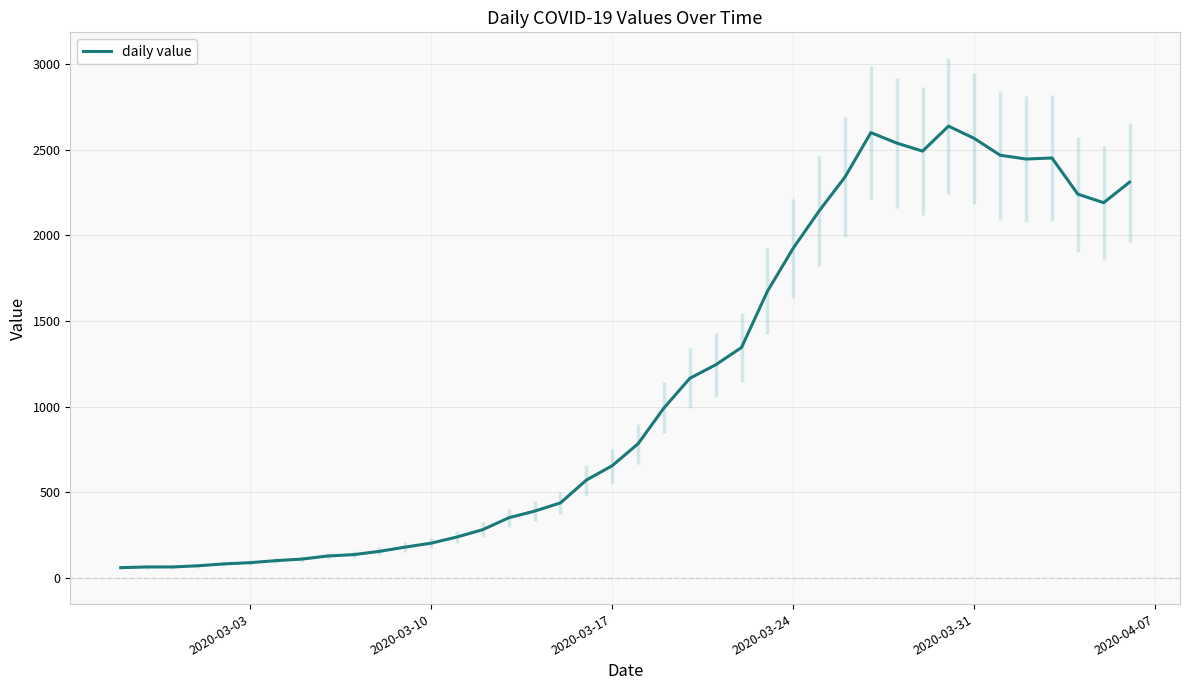

How many lines are shown in the chart?

1